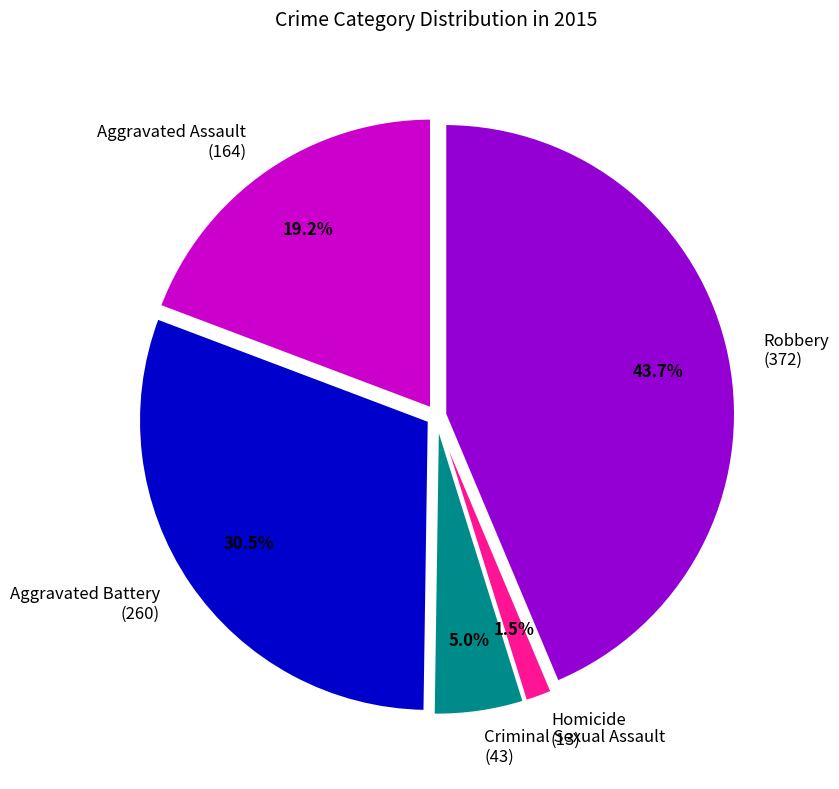

Which category has the biggest portion of the pie?

Robbery